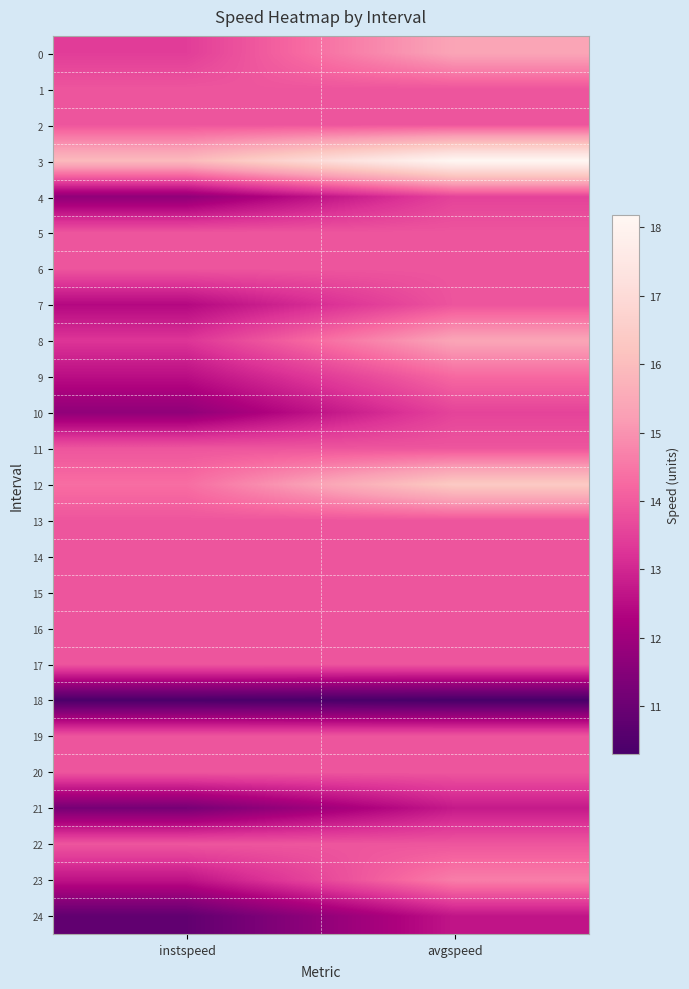

At how many categories does at least one series exceed 12?

2